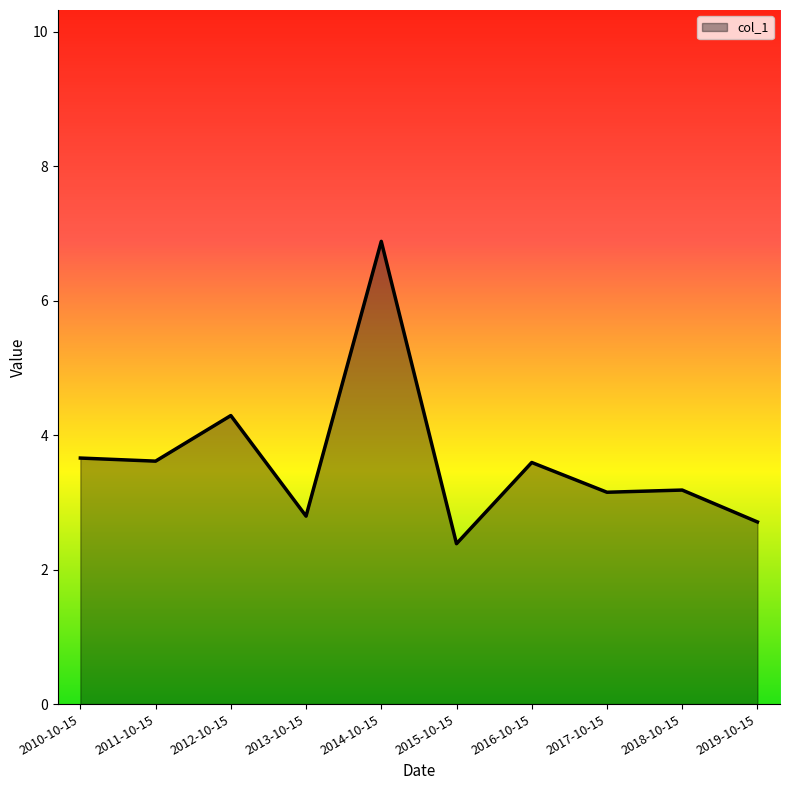

What is the ratio of the value at 2017-10-15 to the value at 2019-10-15?

1.2